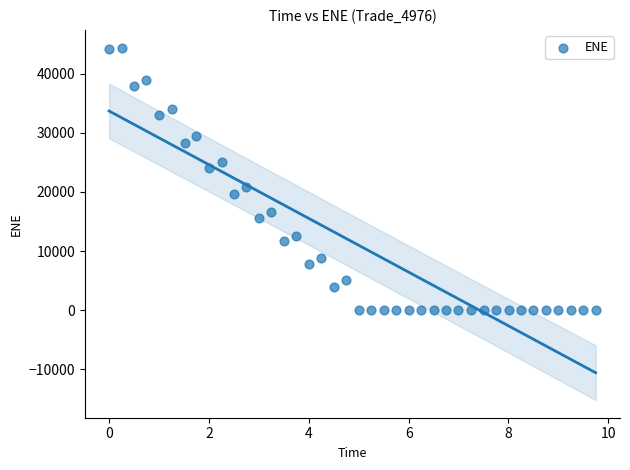

What is the range of X values (max minus min)?

9.7